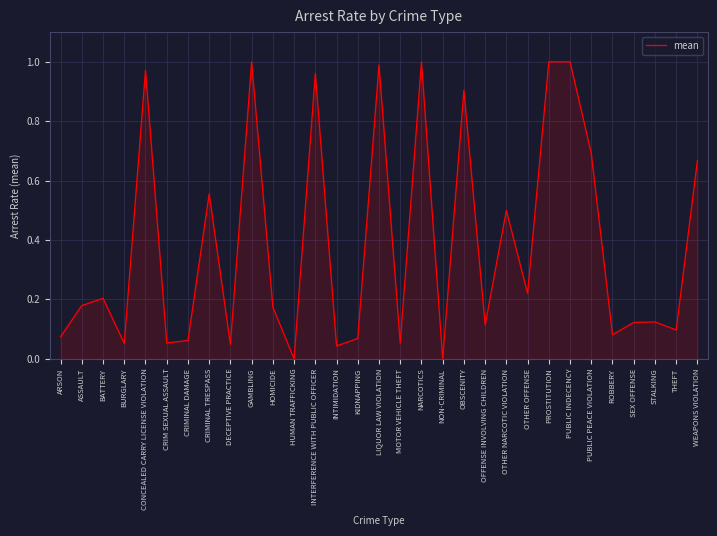

Between CRIMINAL TRESPASS and OBSCENITY, which is larger?

OBSCENITY